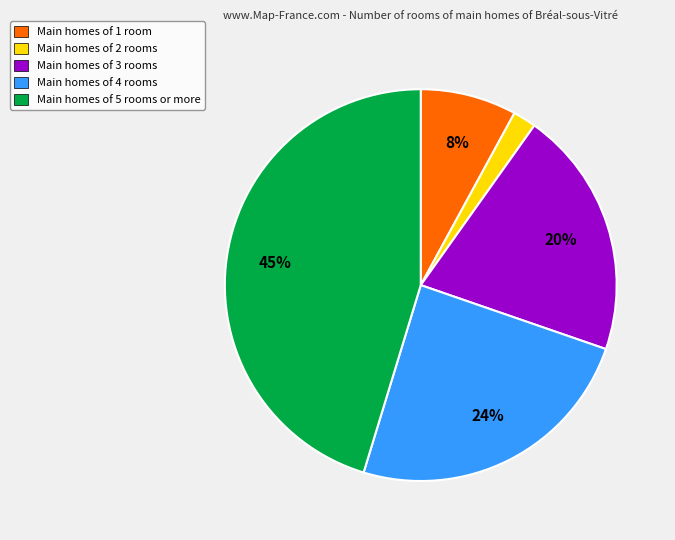

To the nearest percent, what is the difference between the largest and smallest slice percentages?

43%